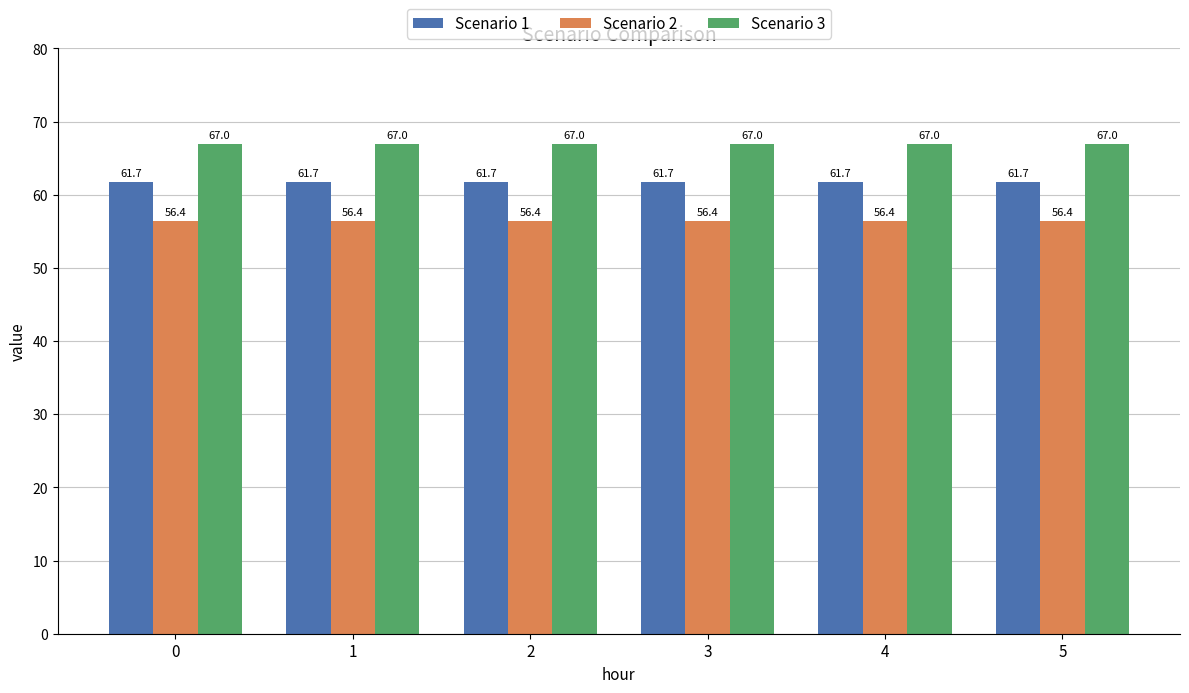

Reading left to right, list all the values displayed in this chart.

Scenario 1: 0=61.7	1=61.7	2=61.7	3=61.7	4=61.7	5=61.7
Scenario 2: 0=56.4	1=56.4	2=56.4	3=56.4	4=56.4	5=56.4
Scenario 3: 0=67.0	1=67.0	2=67.0	3=67.0	4=67.0	5=67.0